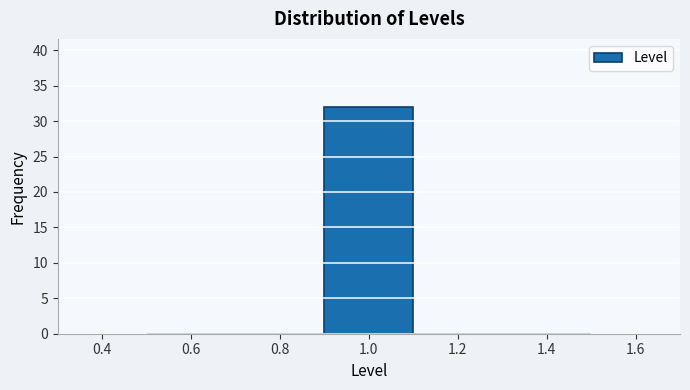

Reading left to right, transcribe this chart: for each bar, give the range it covers on the x-axis and its height. The values are not printed on the chart, so give them approximately, as read against the axis.

0.5 to 0.7: 0
0.7 to 0.9: 0
0.9 to 1.1: 32
1.1 to 1.3: 0
1.3 to 1.5: 0